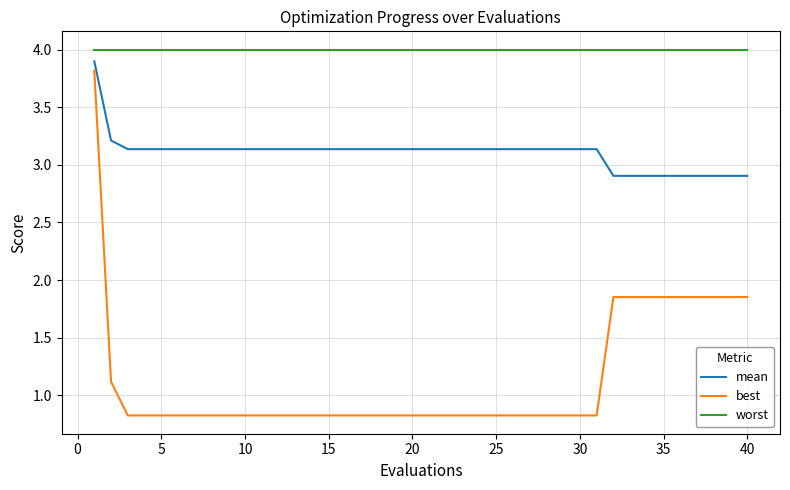

True or false: worst and mean cross at least once.

False